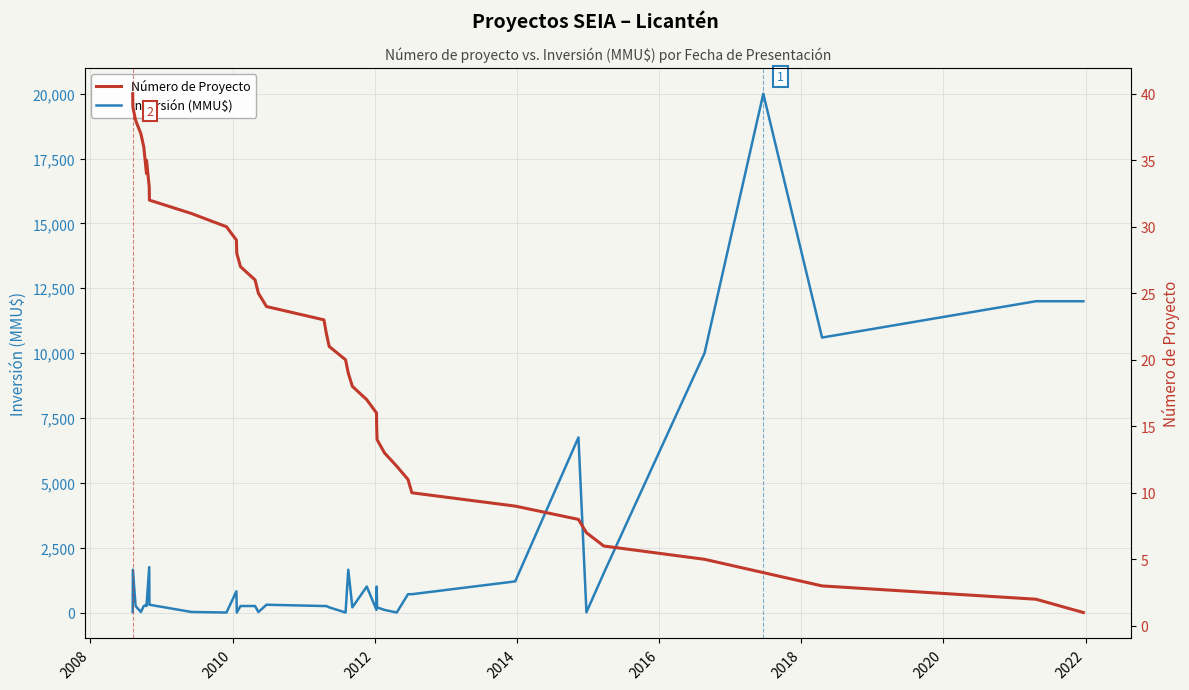

The value of Número de Proyecto at 26 is 6. True or false?

False